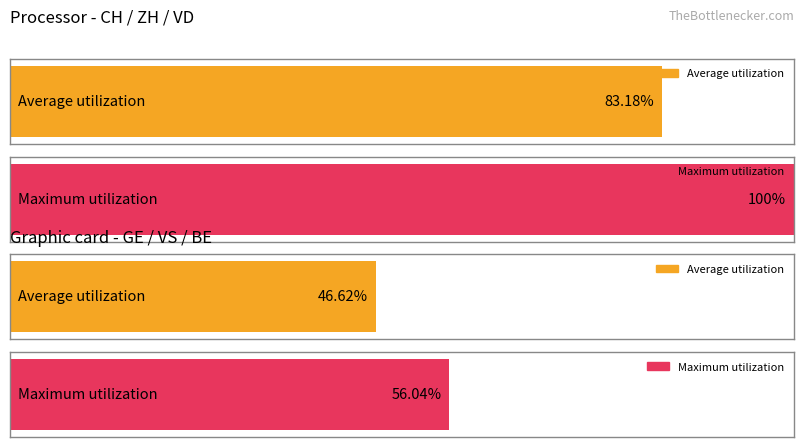

Which series has the largest range (max minus min)?

Maximum utilization